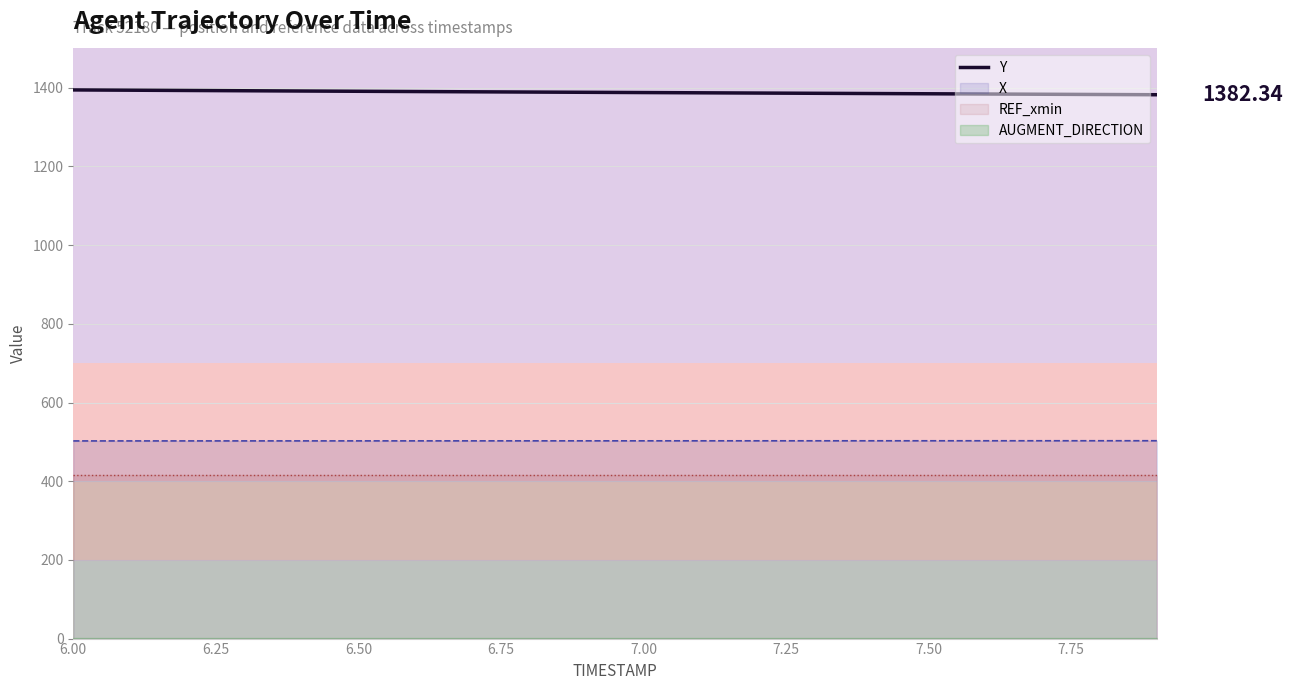

True or false: Y and X cross at least once.

False